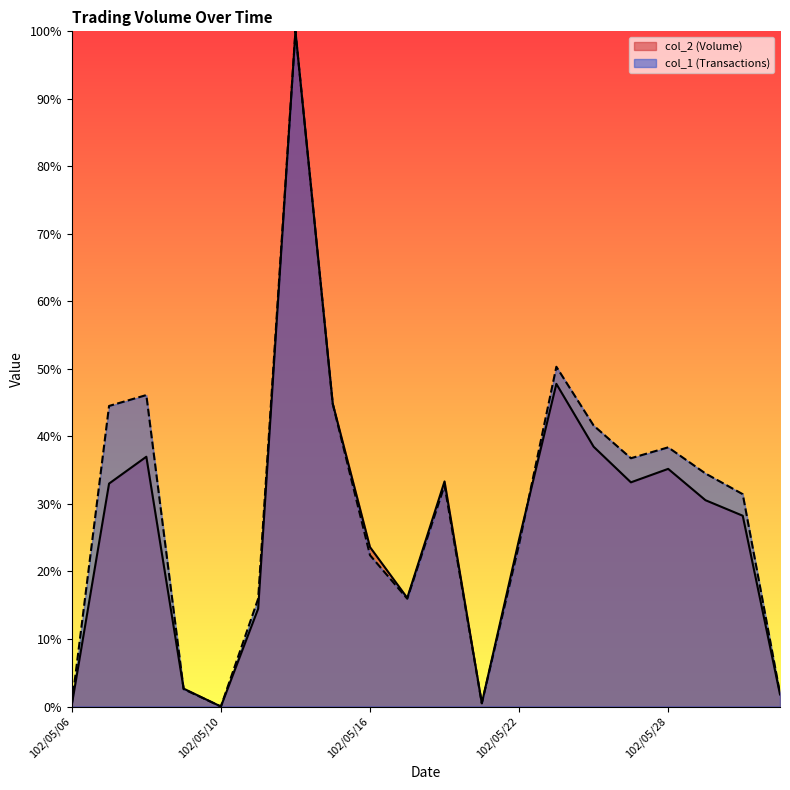

Rank the categories by col_1 (Transactions) value from highest to lowest.

102/05/14, 102/05/23, 102/05/08, 102/05/15, 102/05/07, 102/05/24, 102/05/28, 102/05/27, 102/05/29, 102/05/20, 102/05/30, 102/05/22, 102/05/16, 102/05/13, 102/05/17, 102/05/09, 102/05/31, 102/05/21, 102/05/06, 102/05/10